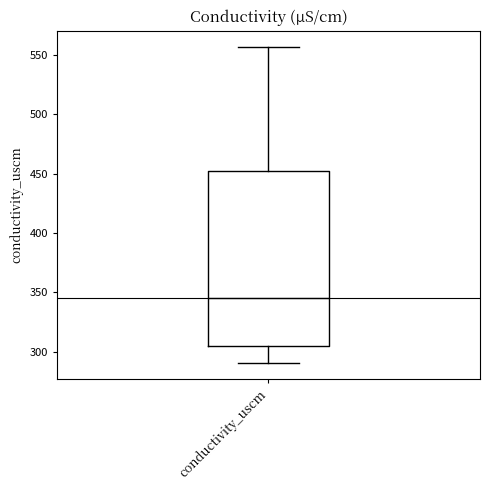

Read this box plot against the y-axis: the position of the median line, the range covered by the box, and the ends of both whiskers. The values are not printed on the chart, so give them approximately, as read against the axis.

median 345, box 305 to 450, whiskers 290 to 555